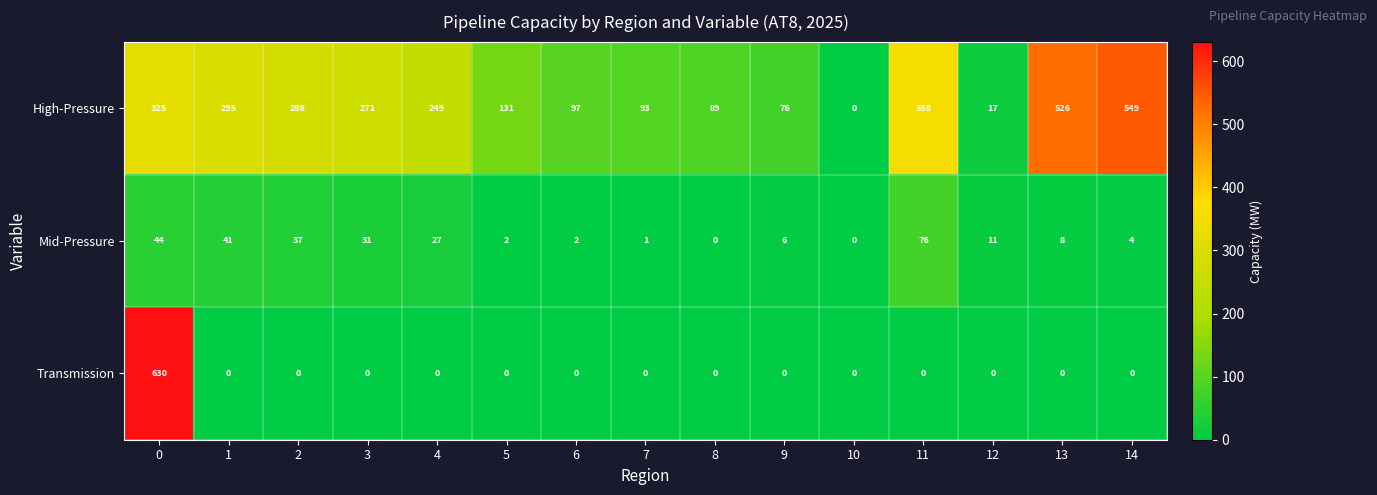

At how many categories does at least one series exceed 178?

8